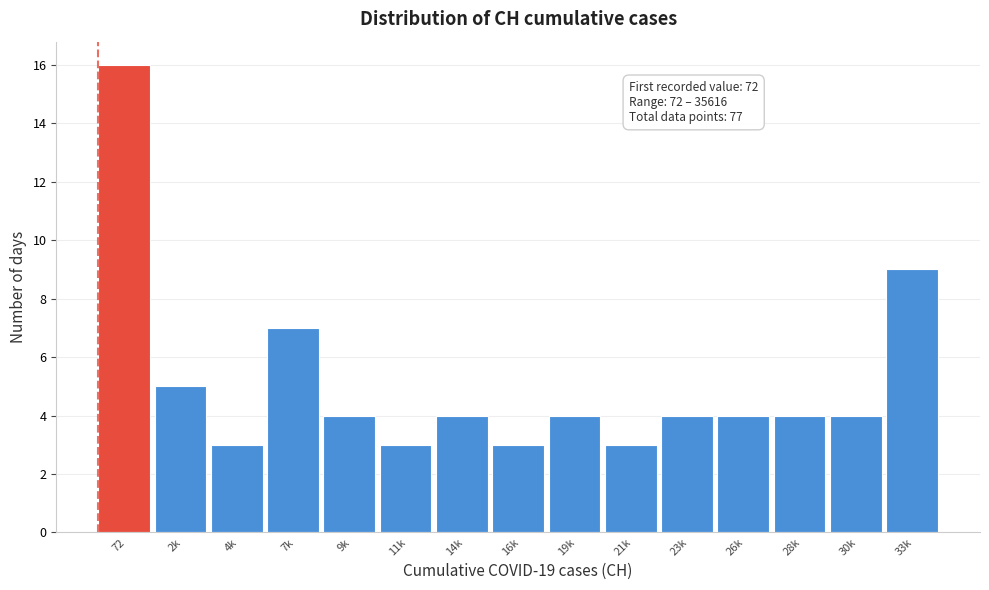

Reading right to left, list all the values displayed in this chart.

33k=9	30k=4	28k=4	26k=4	23k=4	21k=3	19k=4	16k=3	14k=4	11k=3	9k=4	7k=7	4k=3	2k=5	72=16